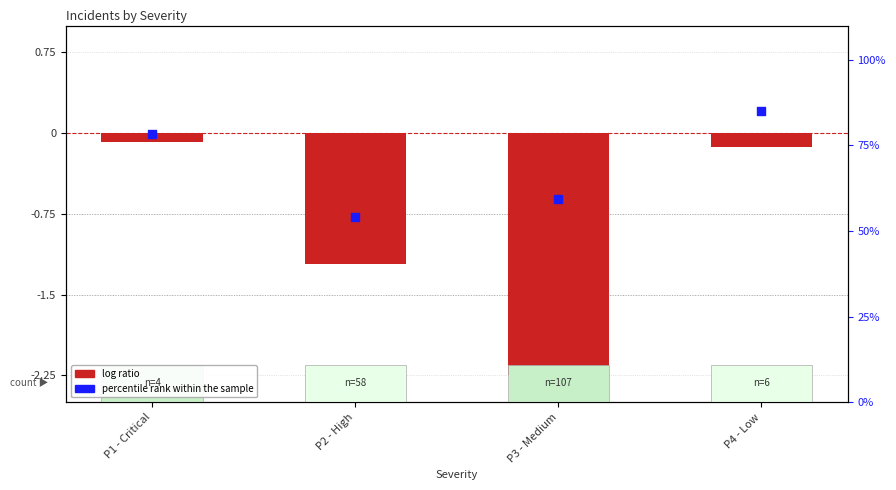

Which series reaches the minimum Y coordinate?

log ratio